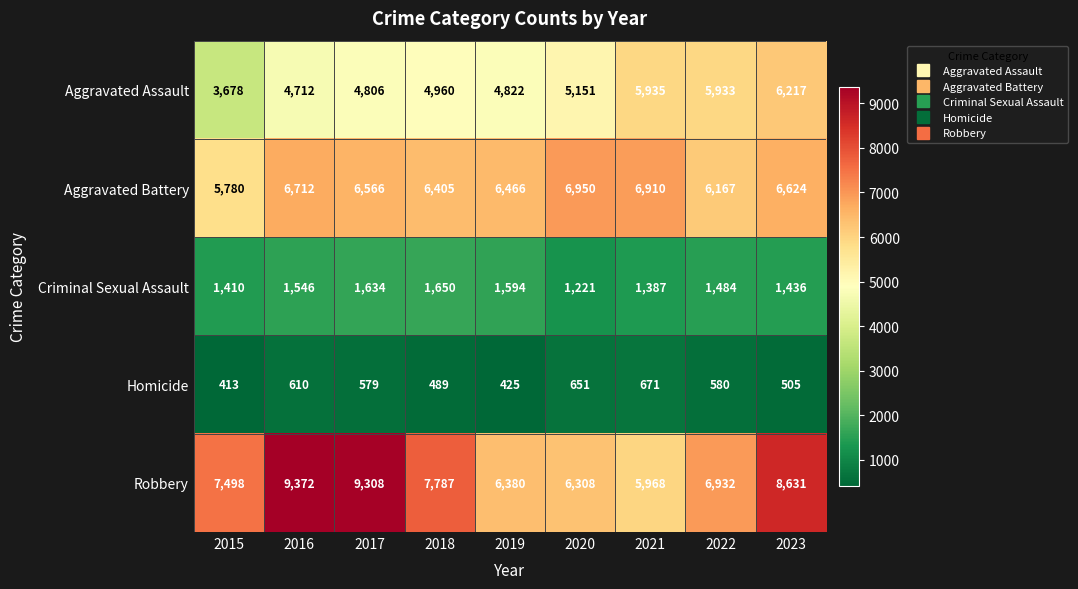

What is the difference between the Criminal Sexual Assault values at 2018 and 2015?

240